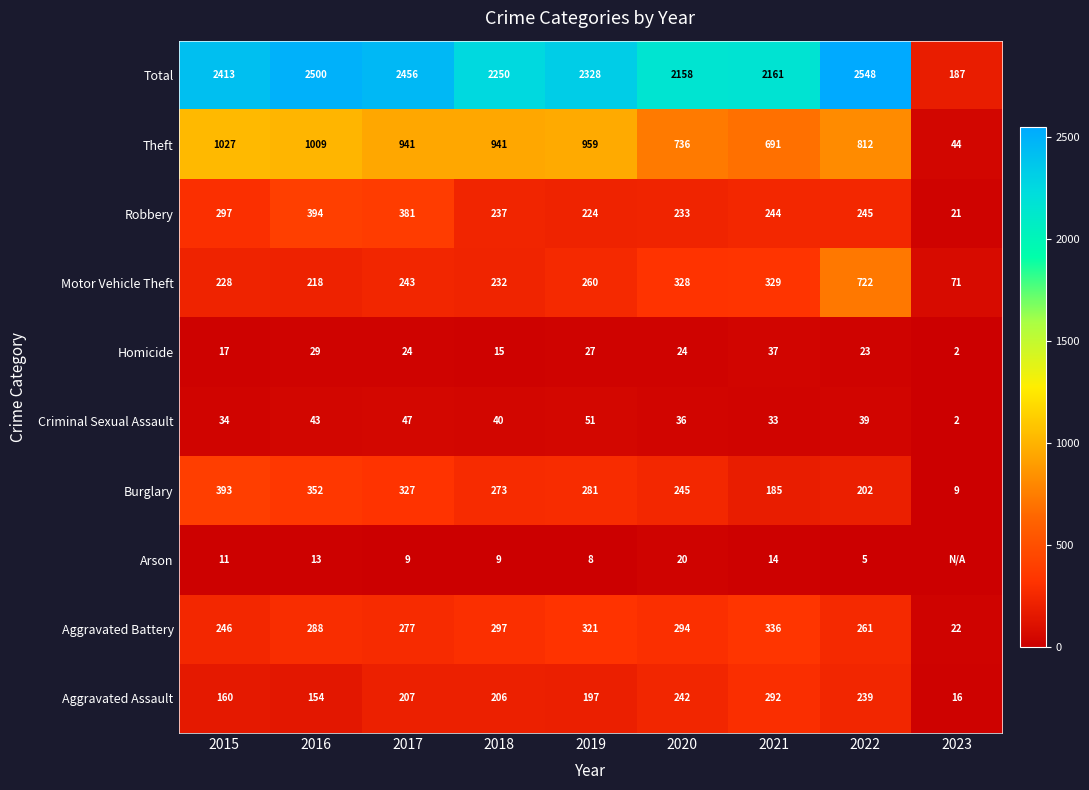

Rank the series at 2016 from highest to lowest value.

Total, Theft, Robbery, Burglary, Aggravated Battery, Motor Vehicle Theft, Aggravated Assault, Criminal Sexual Assault, Homicide, Arson